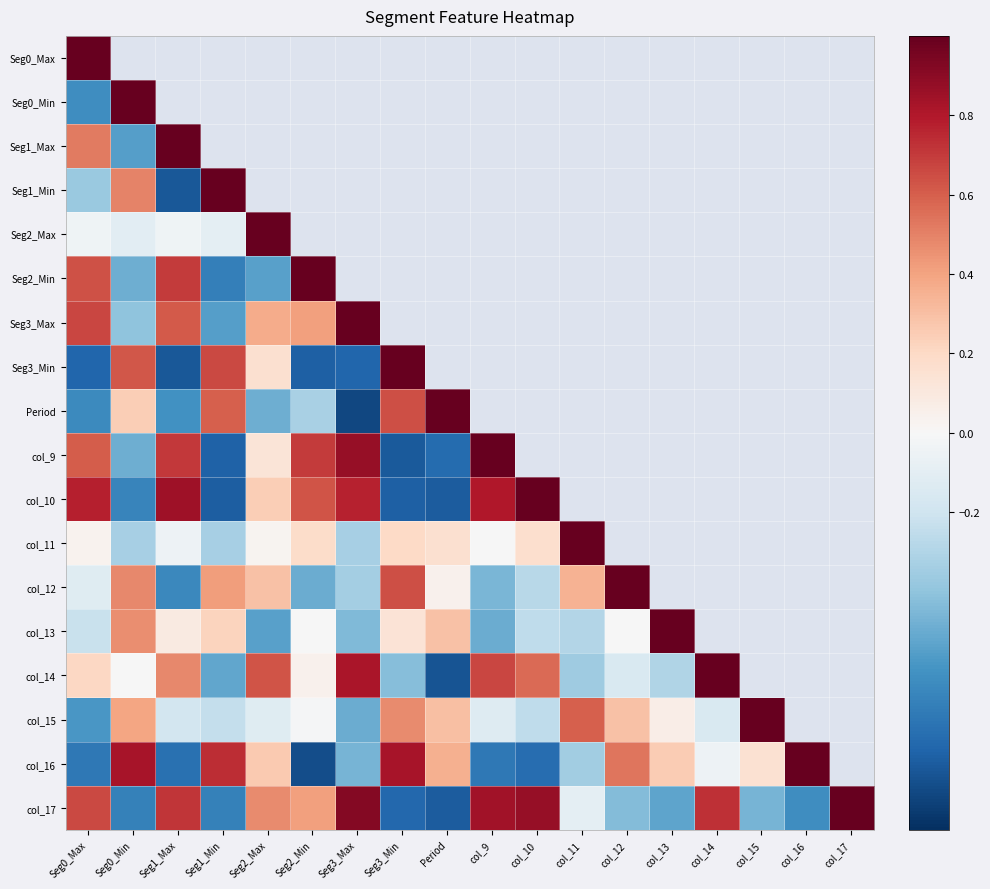

Rank the series by their maximum value, from lowest to highest.

Seg0_Min, Period, col_14, Seg0_Max, Seg1_Min, Seg2_Max, Seg3_Min, col_9, col_15, Seg1_Max, Seg2_Min, Seg3_Max, col_10, col_11, col_12, col_13, col_16, col_17